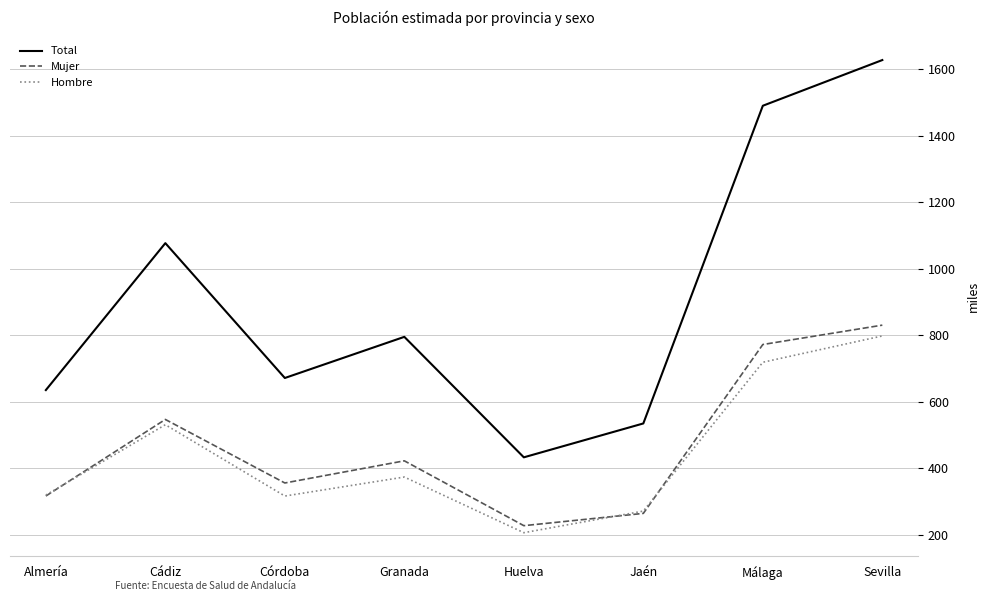

Which label corresponds to the smallest value in the chart?

Huelva